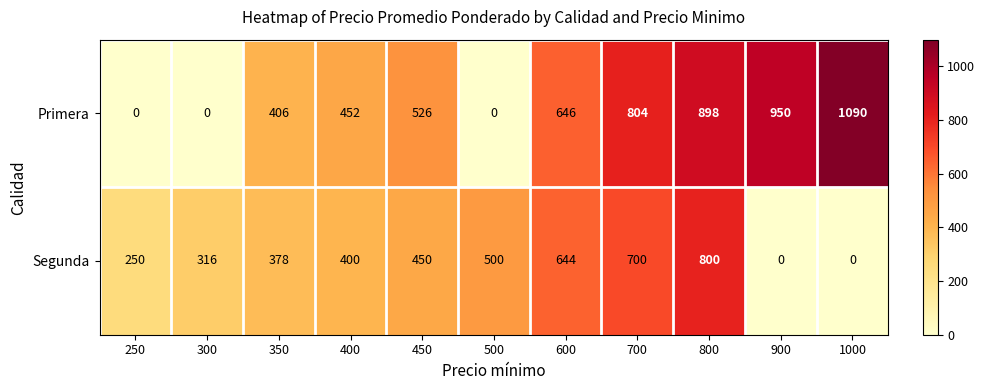

What is the average value of the Primera series?

525